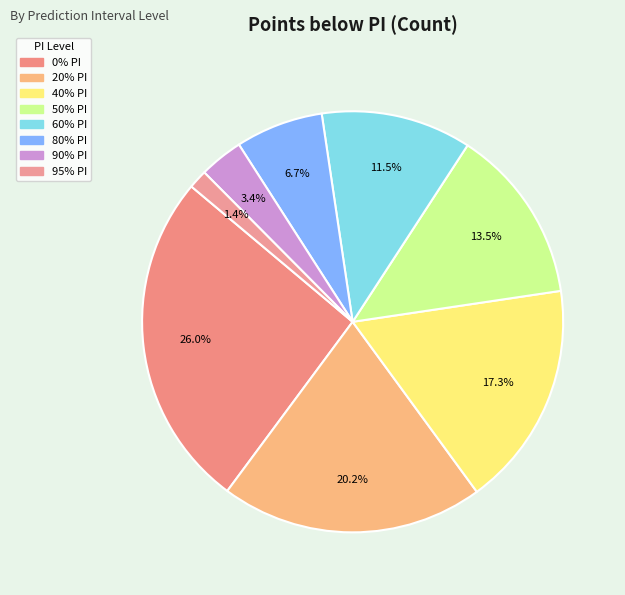

What is the change in value from 0% PI to 40% PI?

-18